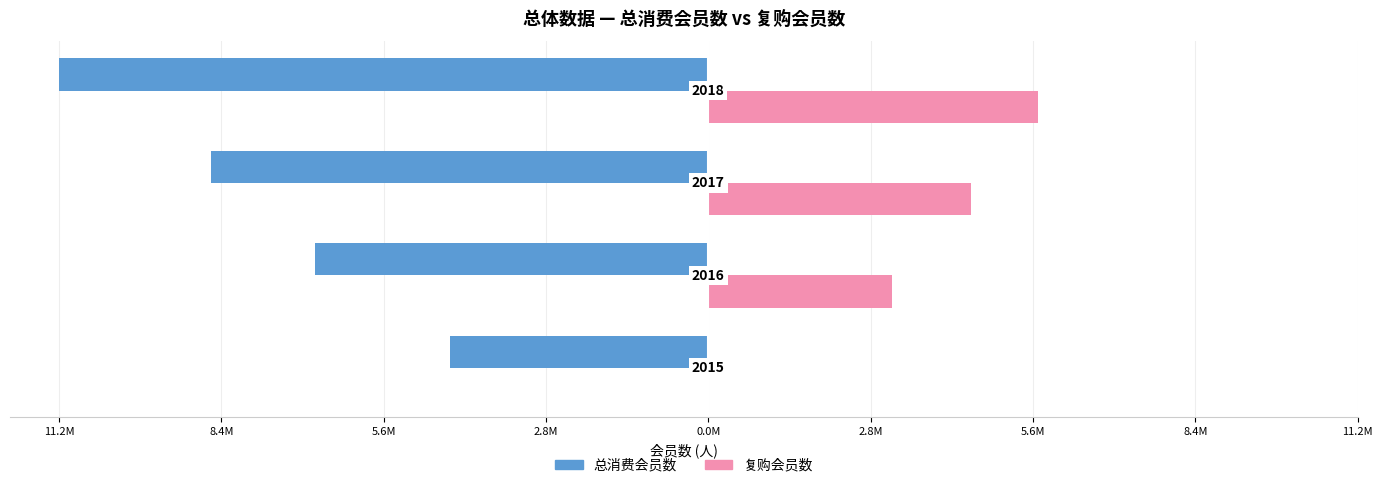

What are all the series names shown in the legend?

总消费会员数, 复购会员数